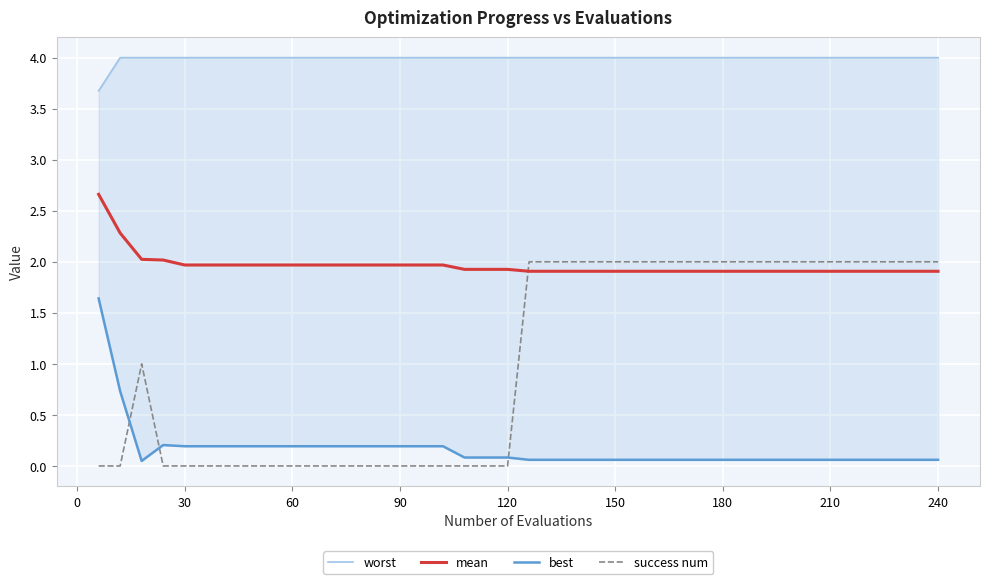

Is it true that mean equals 2.0 at 60?

True